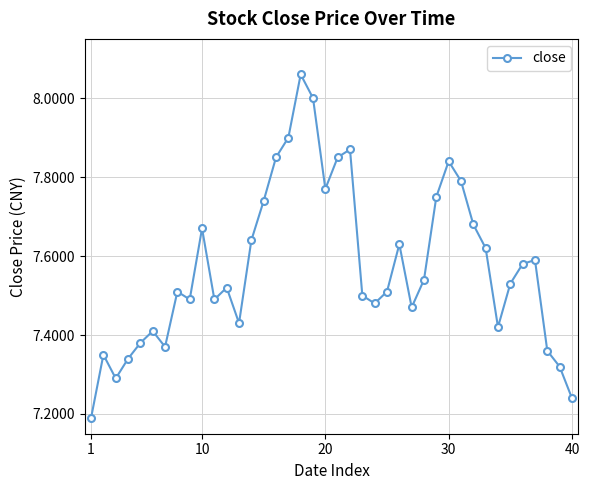

True or false: there are more than 2 points higher than both neighbors.

True